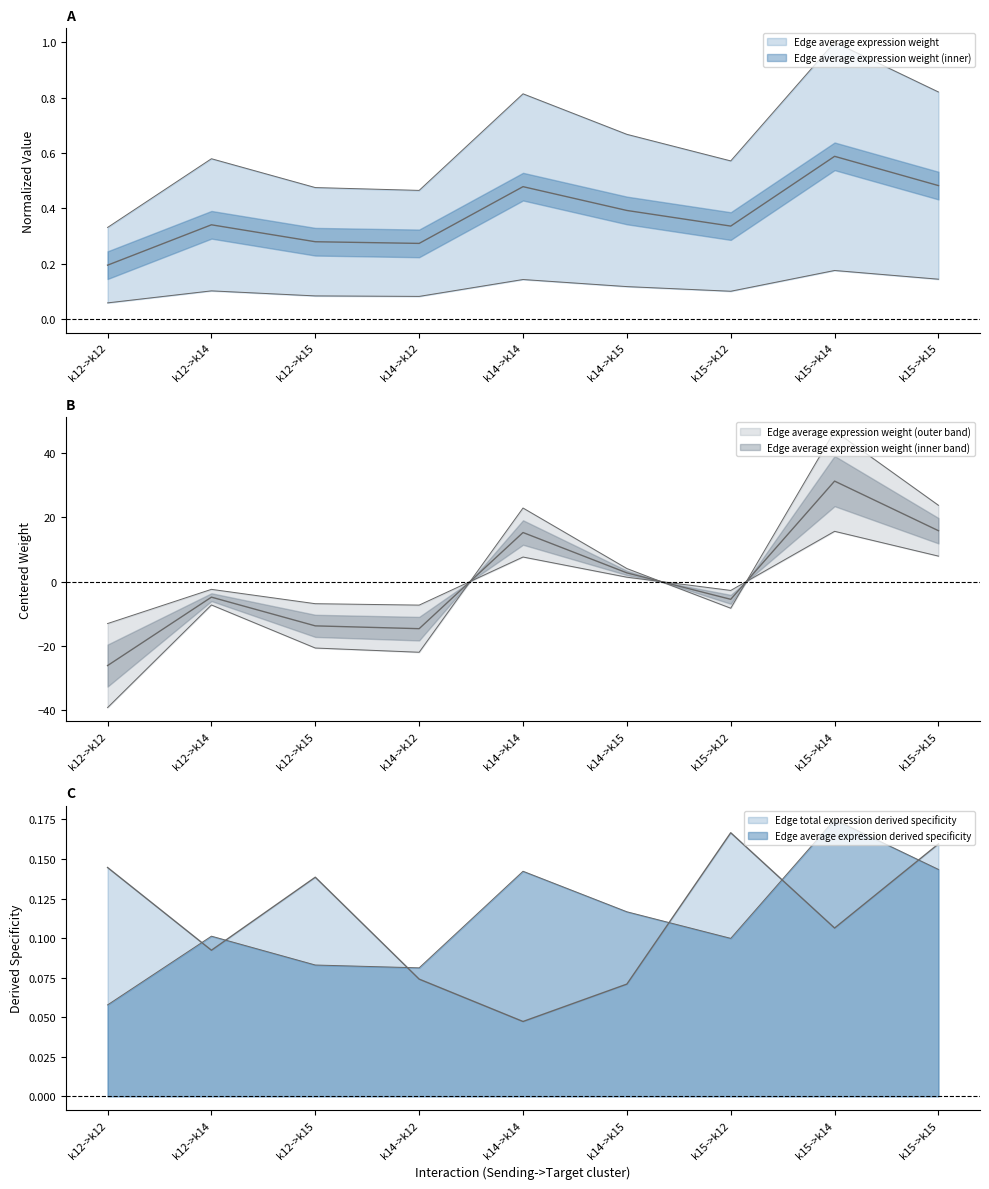

Does the chart display data point markers on the line(s)?

No